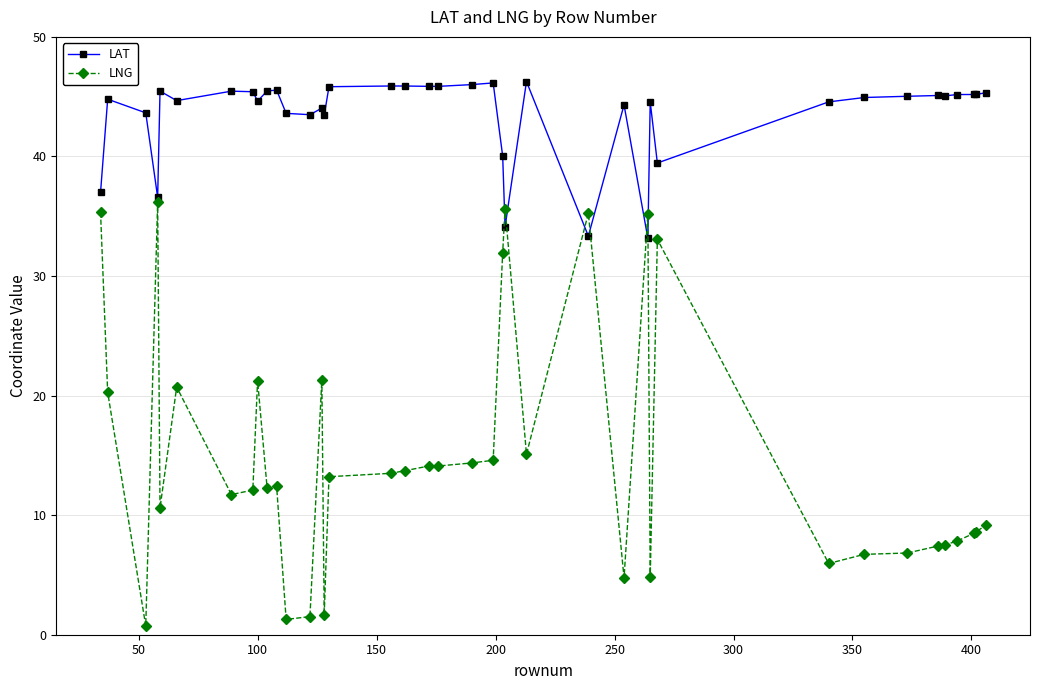

After their last crossing, which series has the higher values: LNG or LAT?

LAT